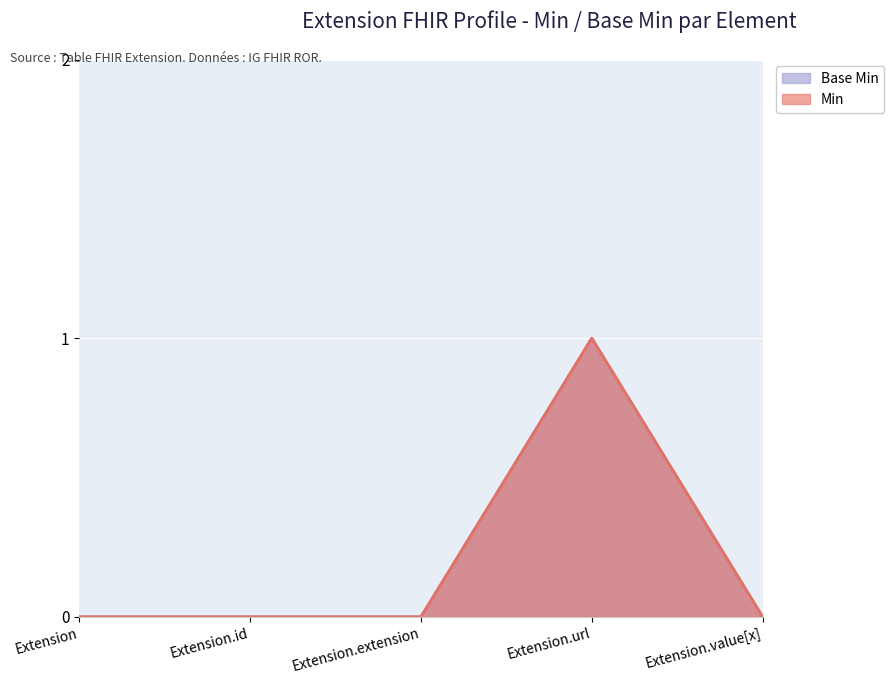

Is it true that Min equals 1 at Extension.url?

True